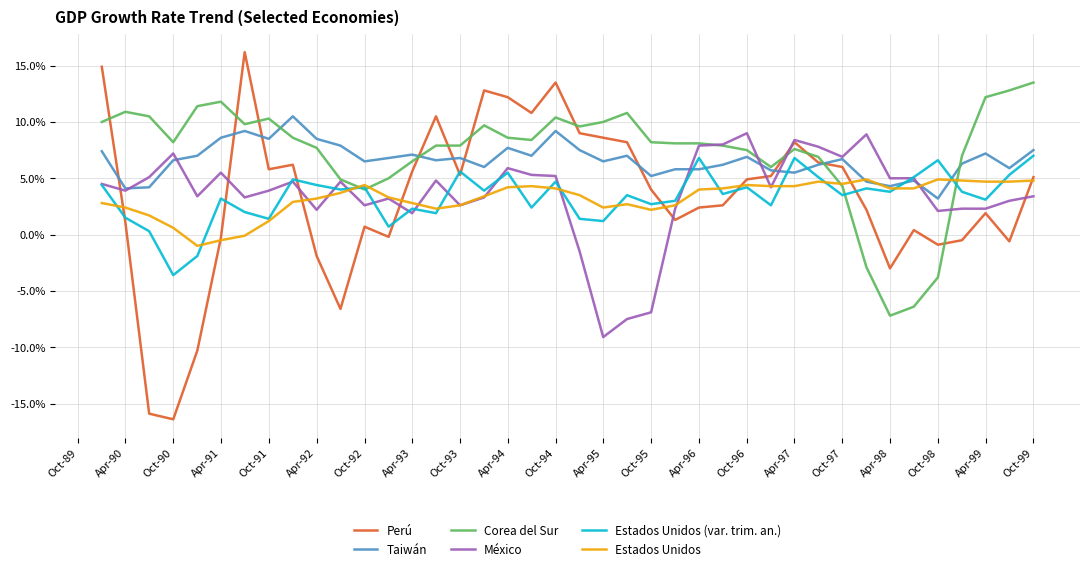

Which series has the widest spread of values?

Perú